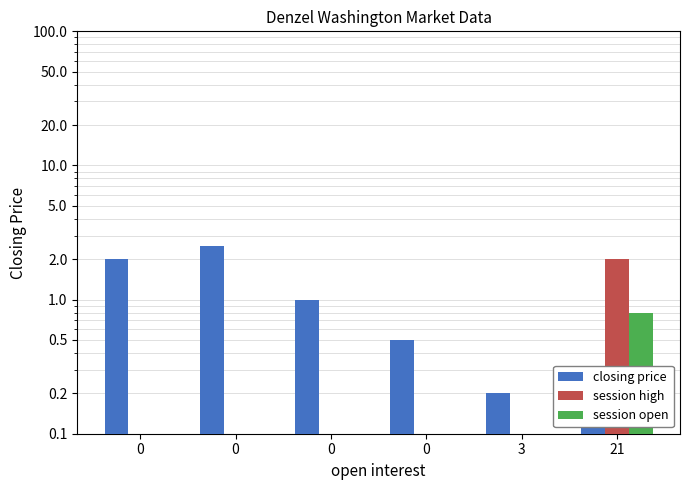

What are all the series names shown in the legend?

closing price, session high, session open